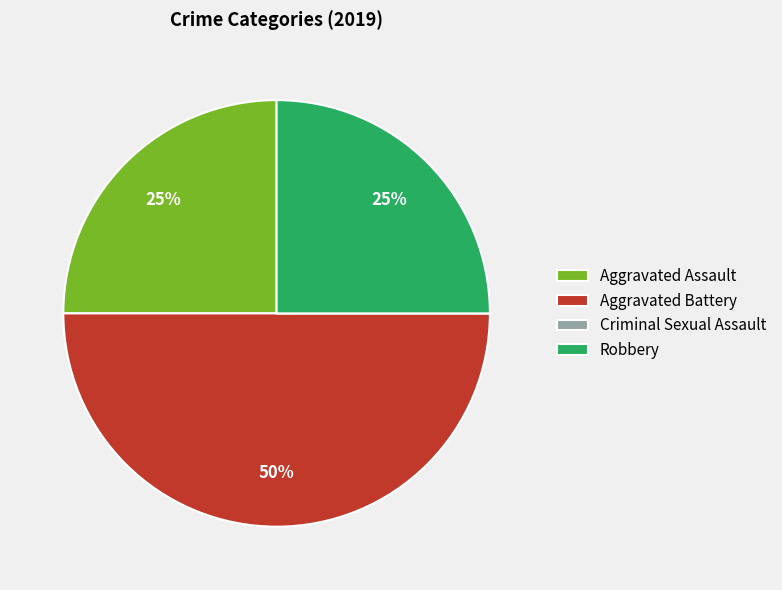

Combined, do Aggravated Battery and Aggravated Assault account for over 50%?

Yes